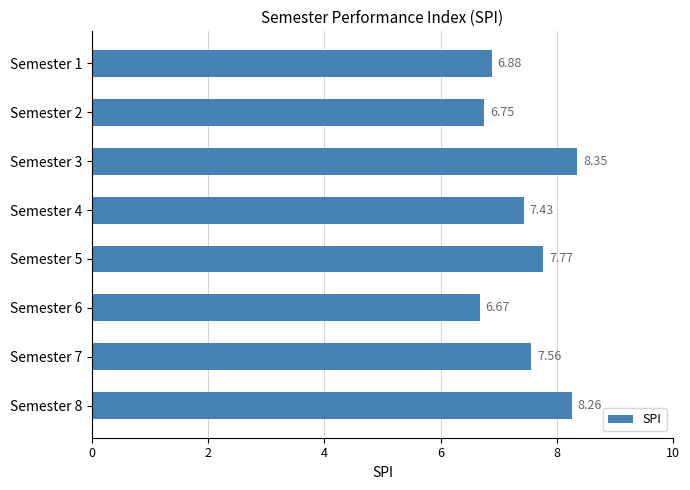

What is the minimum value shown in the chart?

6.7